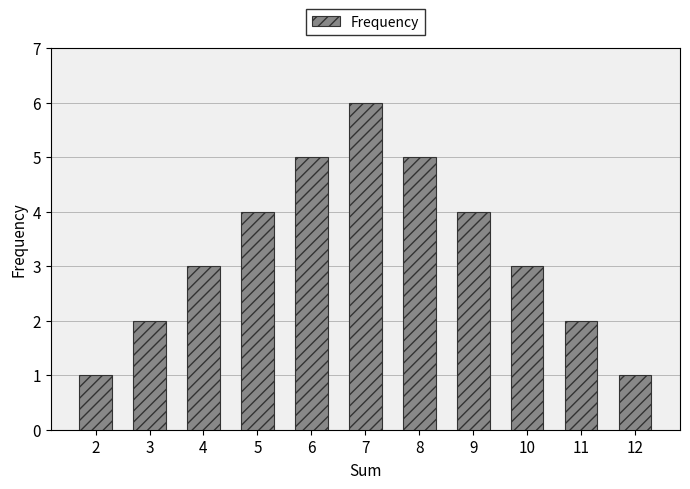

Reading left to right, extract all data points from this chart.

2=1	3=2	4=3	5=4	6=5	7=6	8=5	9=4	10=3	11=2	12=1